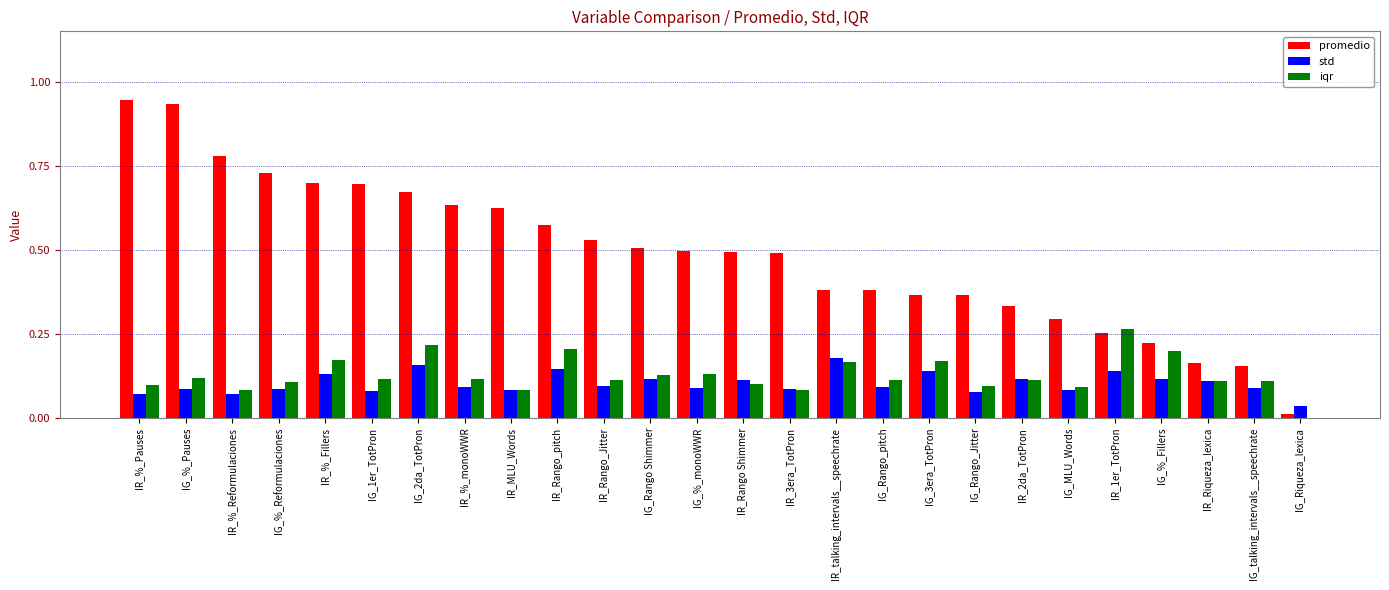

What is the sum of all iqr values?

3.3